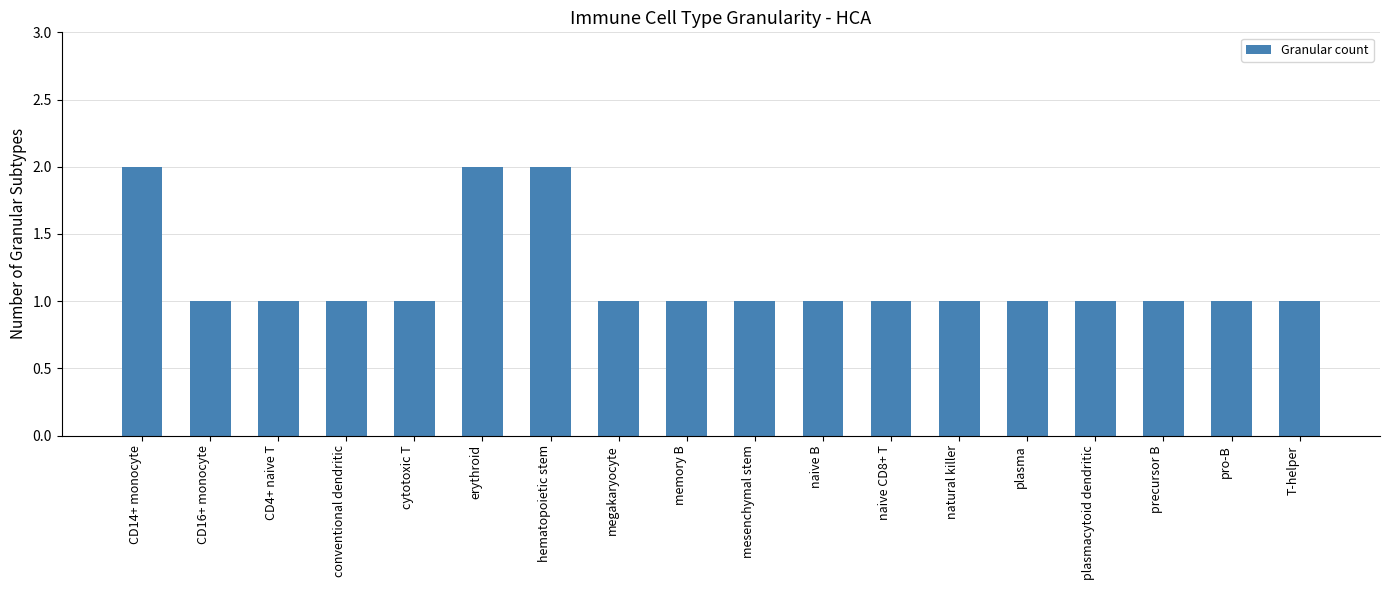

Reading left to right, what are all the values shown in this chart?

2	1	1	1	1	2	2	1	1	1	1	1	1	1	1	1	1	1